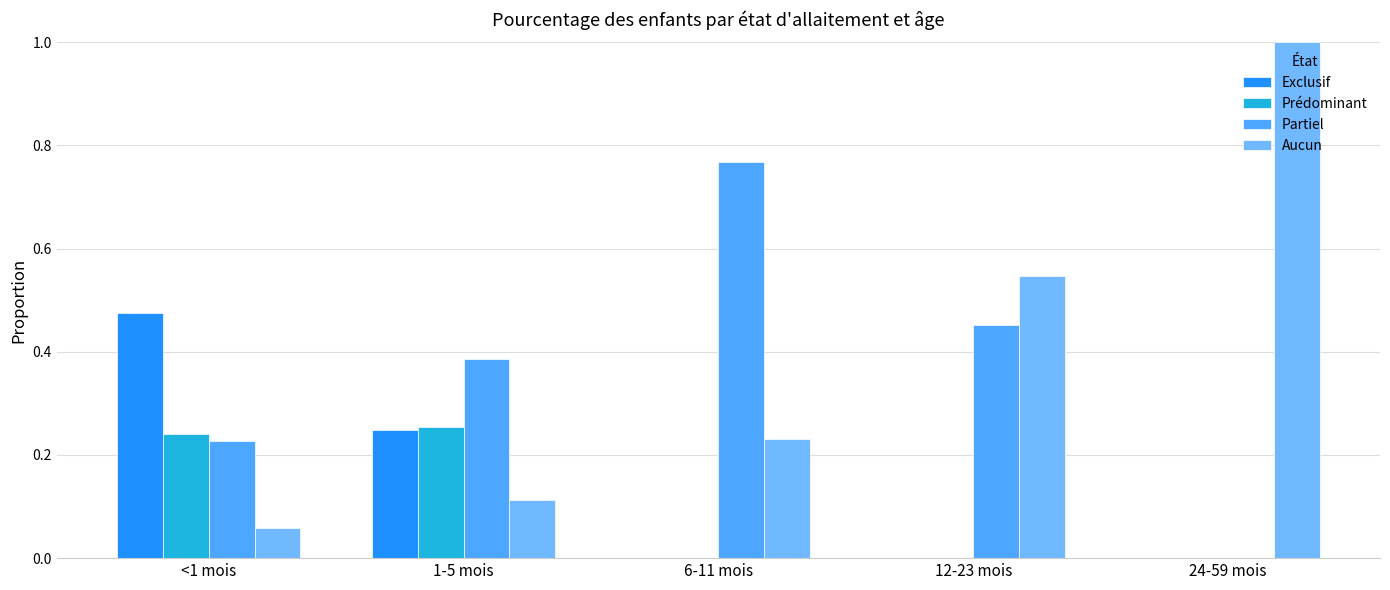

What are all the series names shown in the legend?

Exclusif, Prédominant, Partiel, Aucun